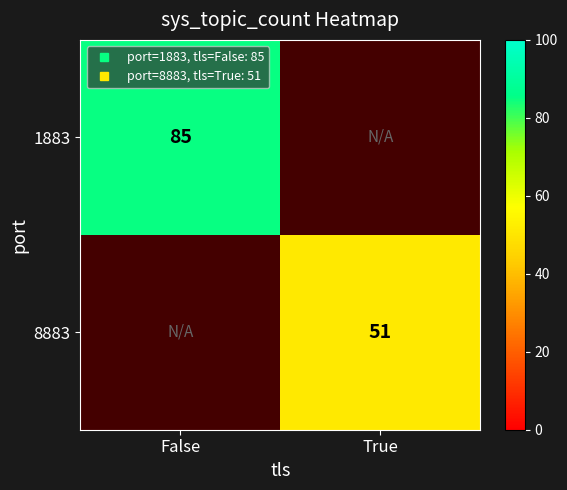

What is the maximum value for 1883?

85.0